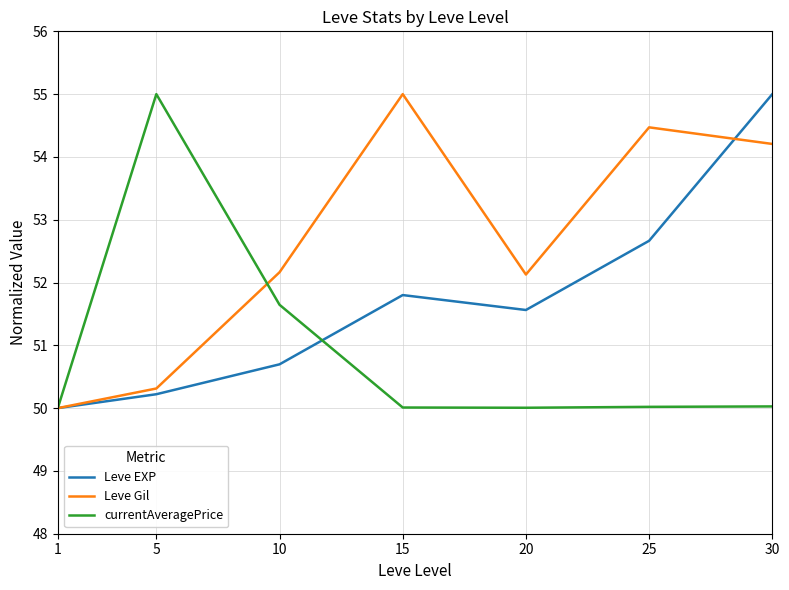

What is the smallest value displayed?

50.0